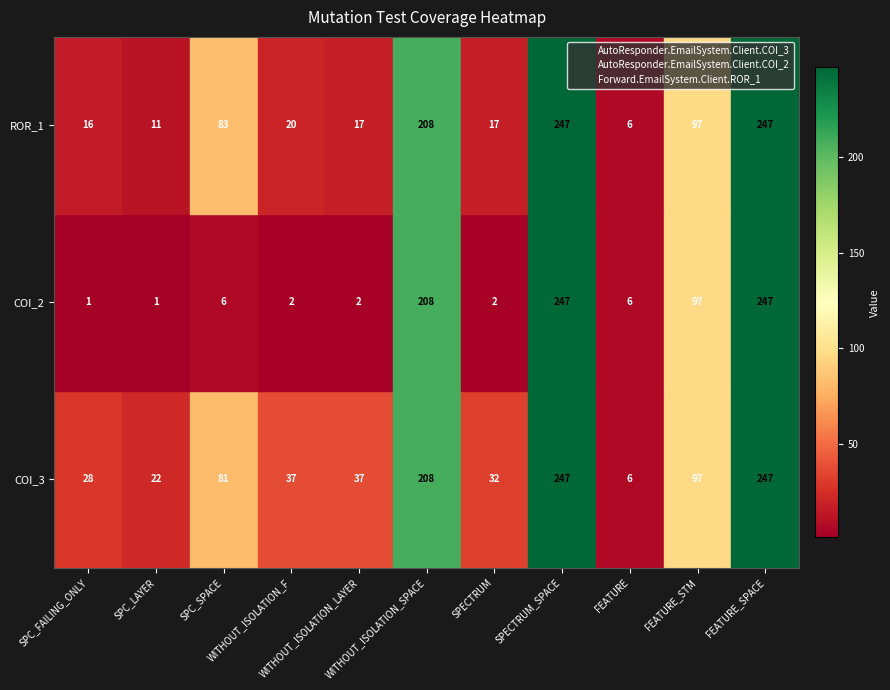

Which series has the widest spread of values?

COI_2